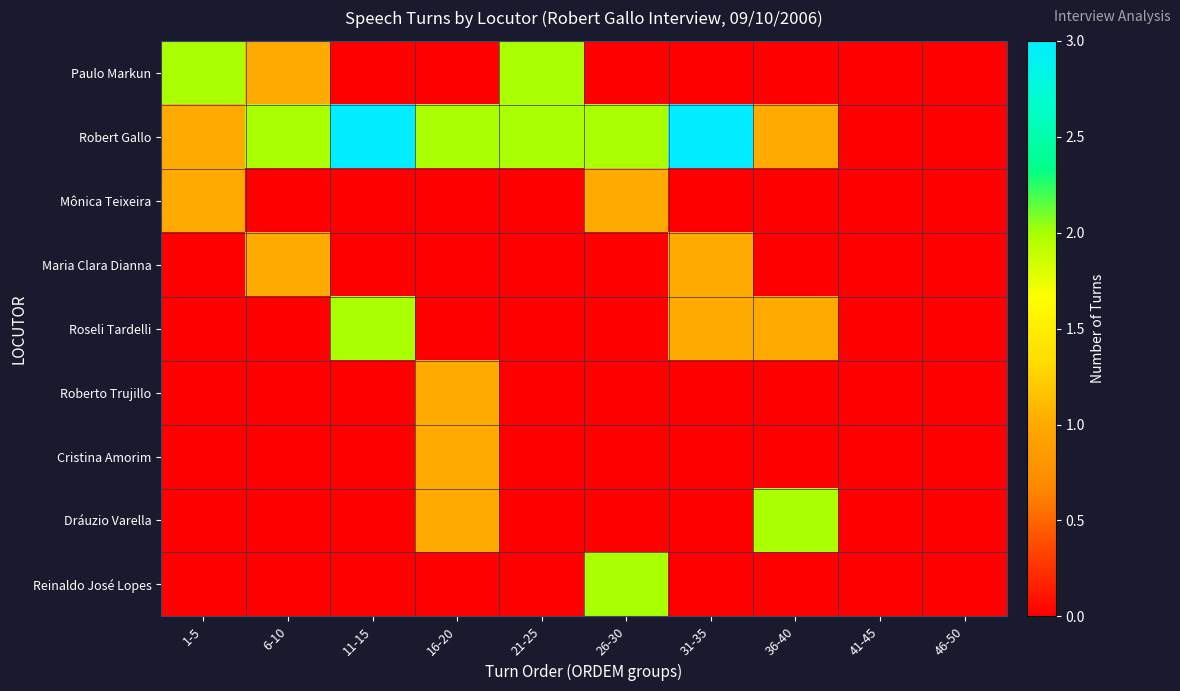

At how many categories does at least one series exceed 2?

2